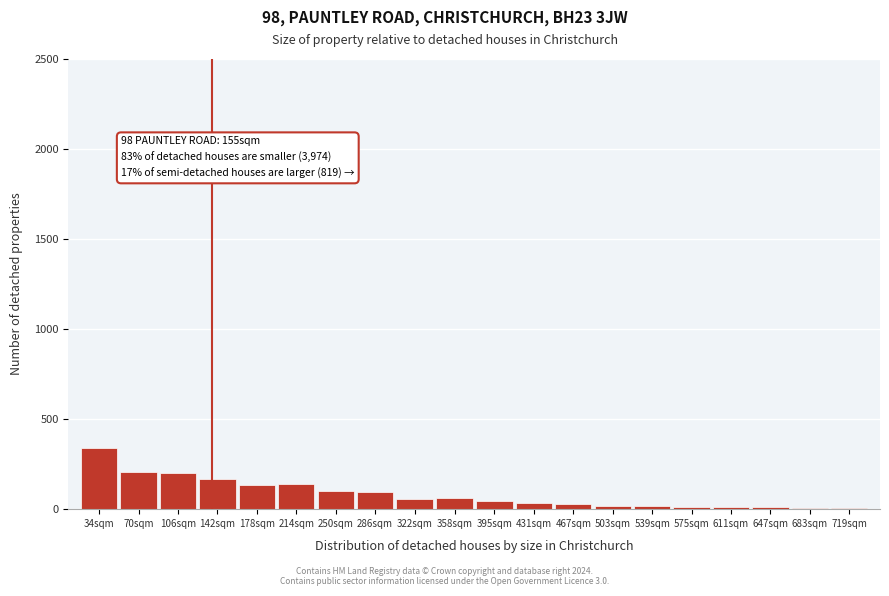

Is it true that the value at 34sqm is 602?

False